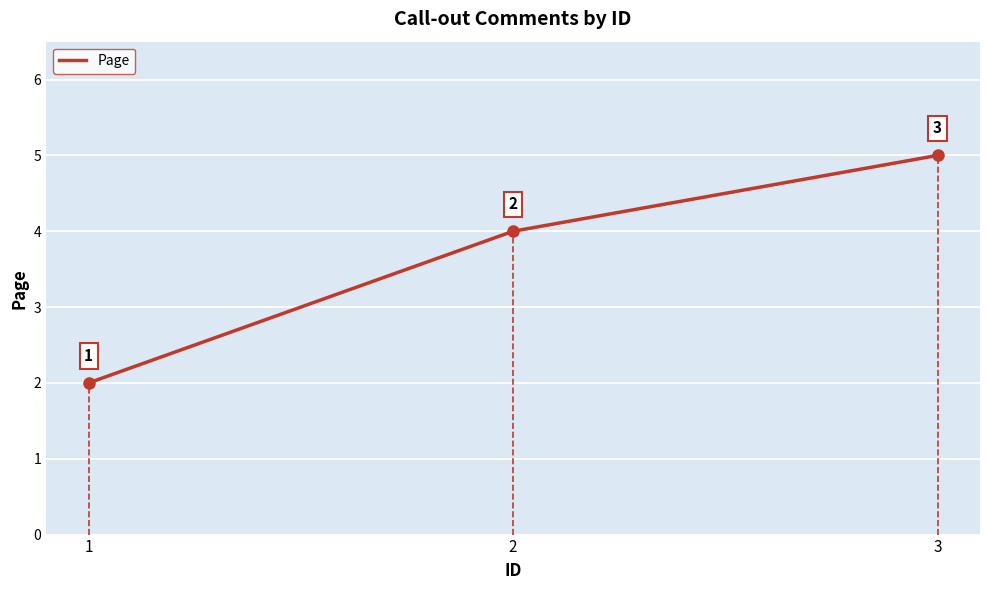

Reading left to right, list all the values displayed in this chart.

2	4	5